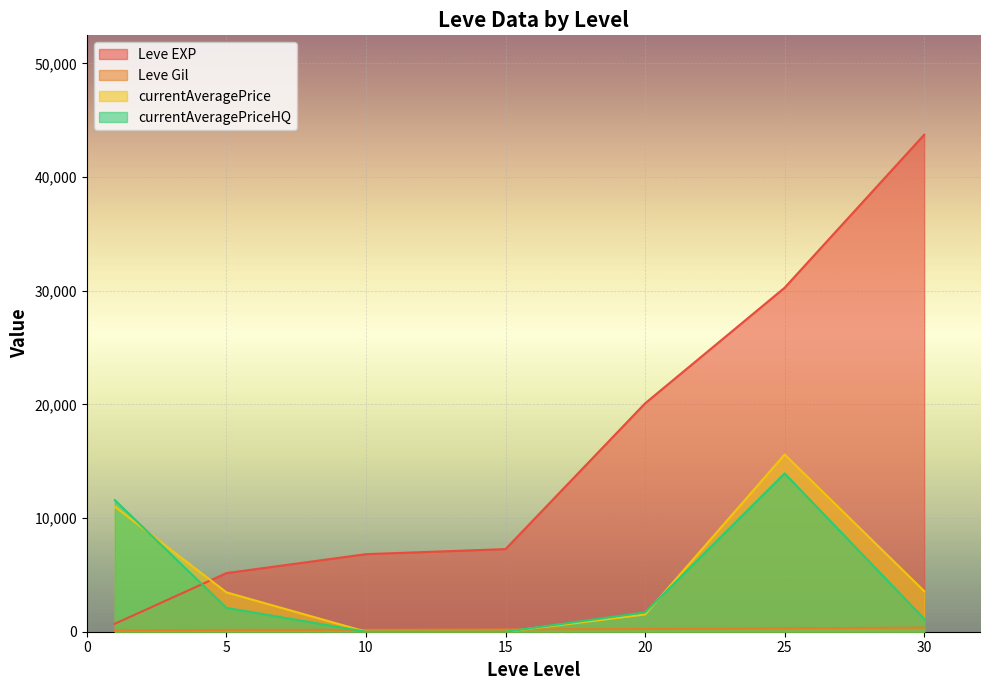

What is the average value of the Leve EXP series?

16292.7